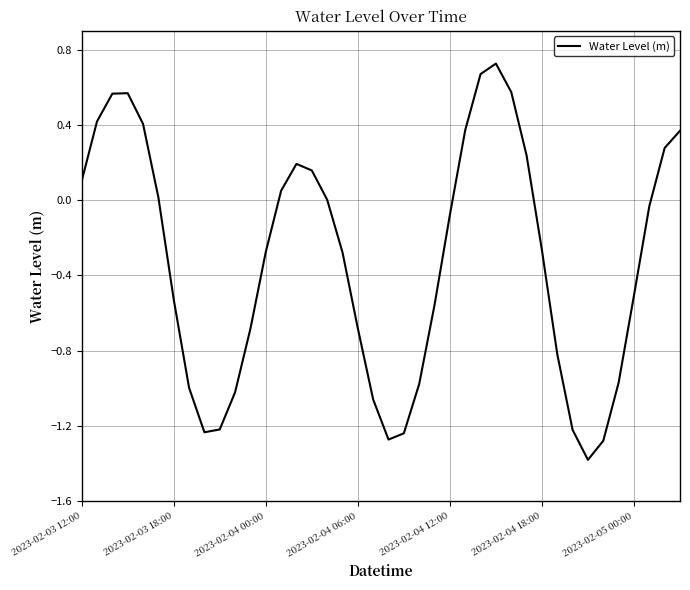

What is the difference between the maximum and minimum values?

2.1